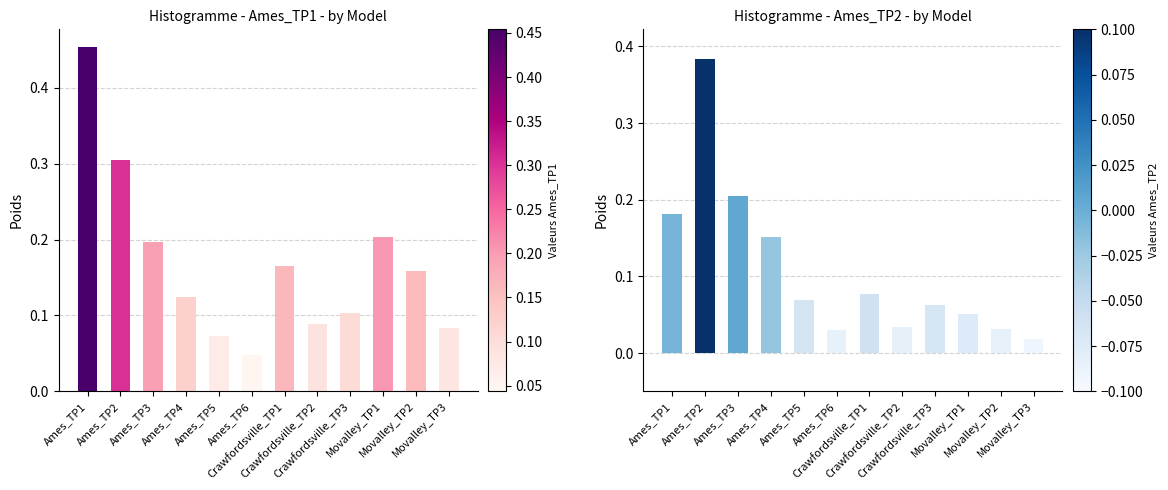

The value of Ames_TP2 at Crawfordsville_TP2 is 0.0. True or false?

False